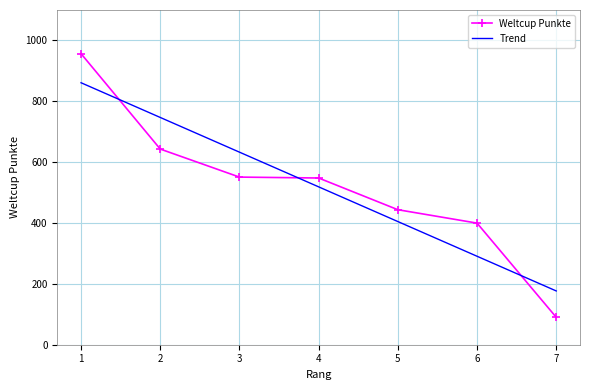

Which category has the lowest value across all series?

7